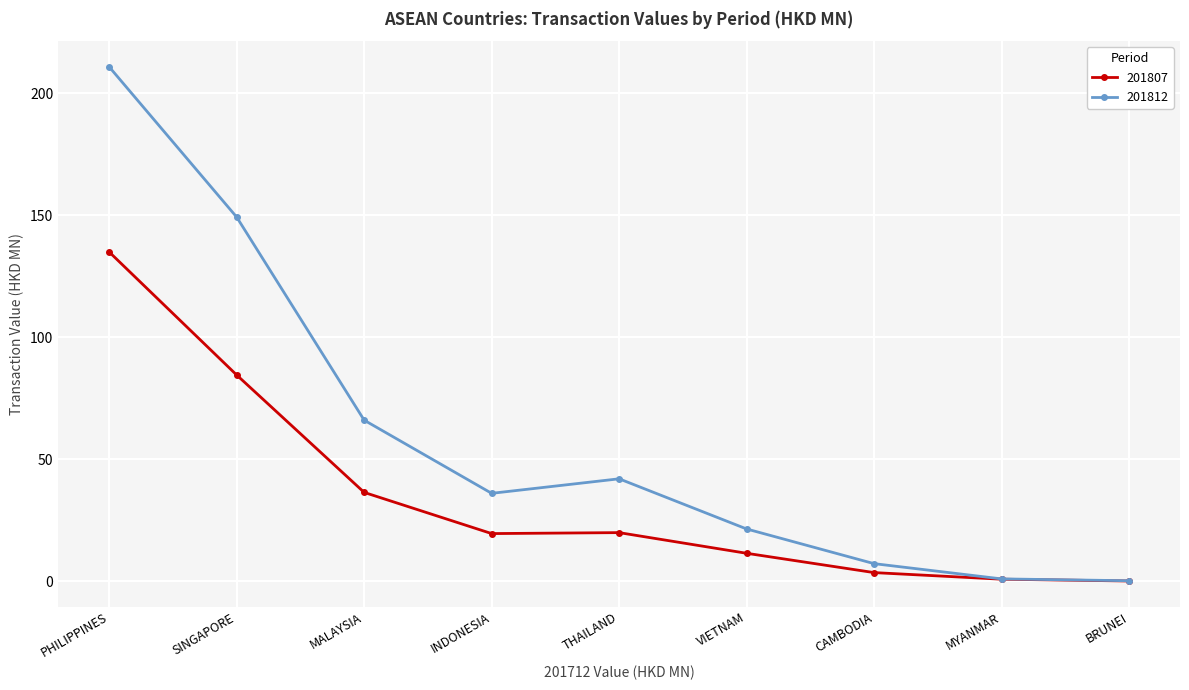

Which series has the largest total across all categories?

201812